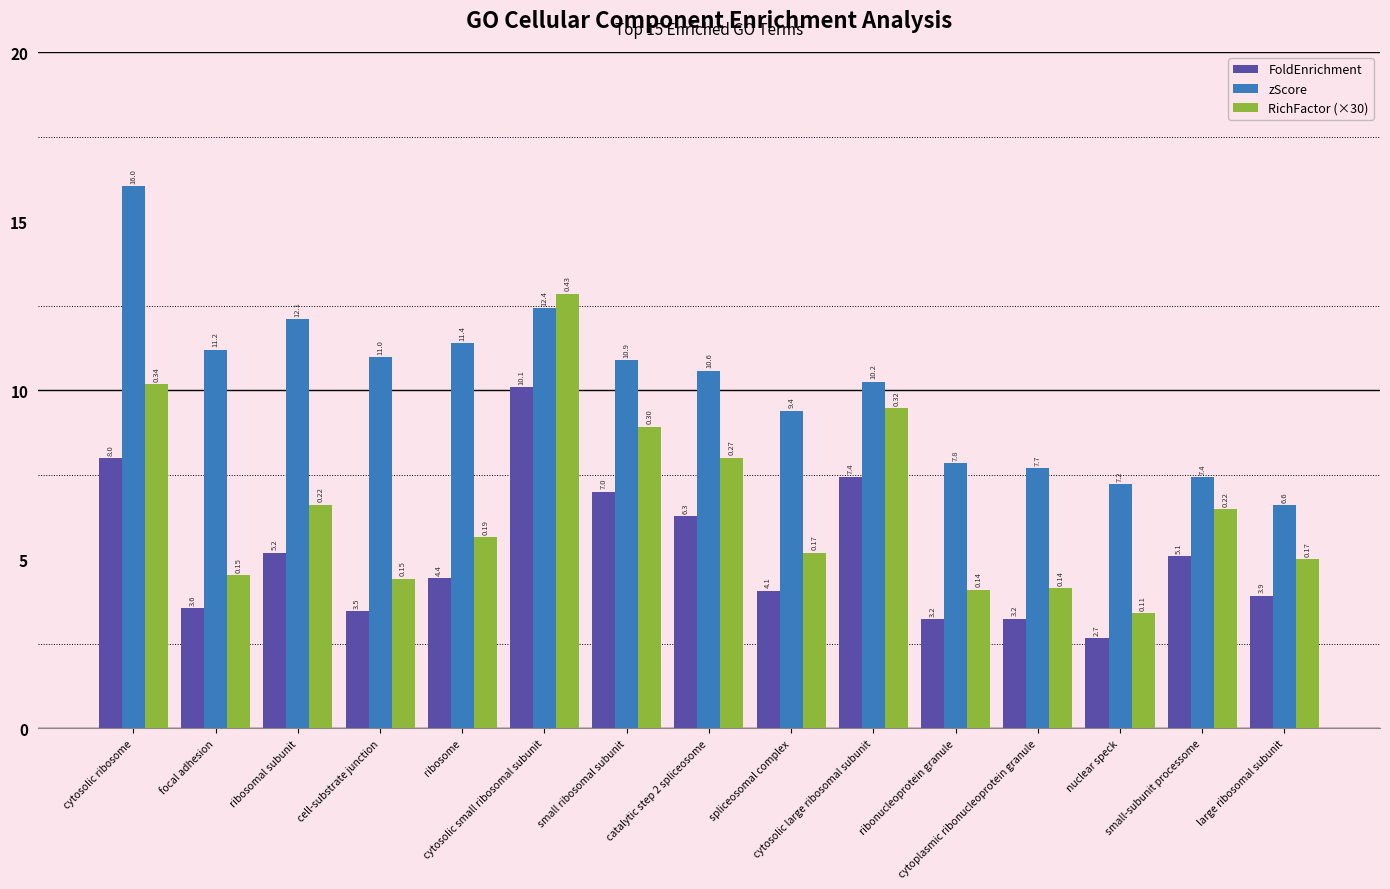

How many data points in RichFactor (×30) are above 5?

10